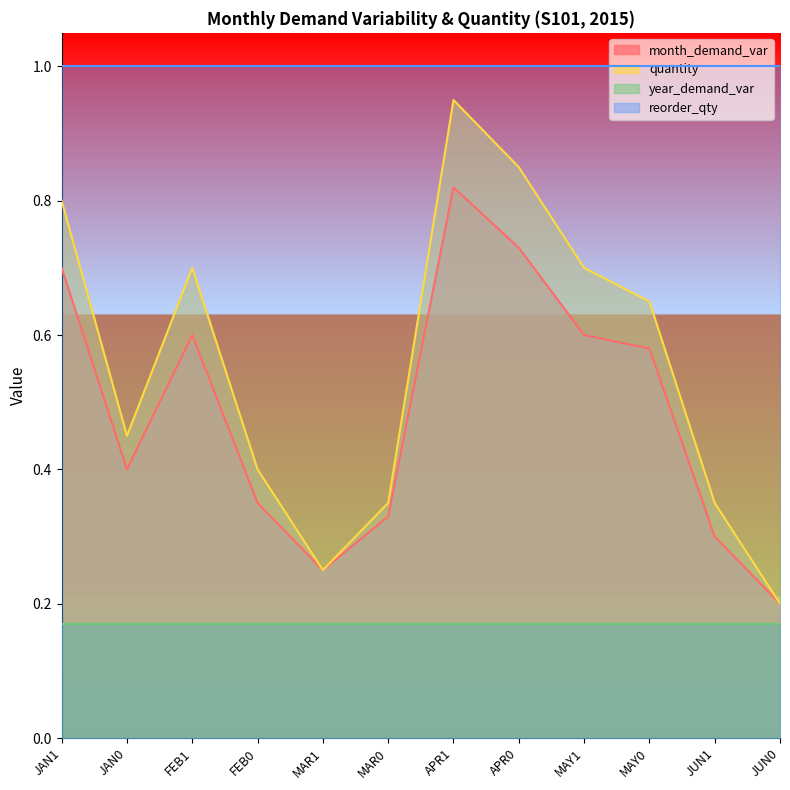

What is the maximum value for month_demand_var?

0.8